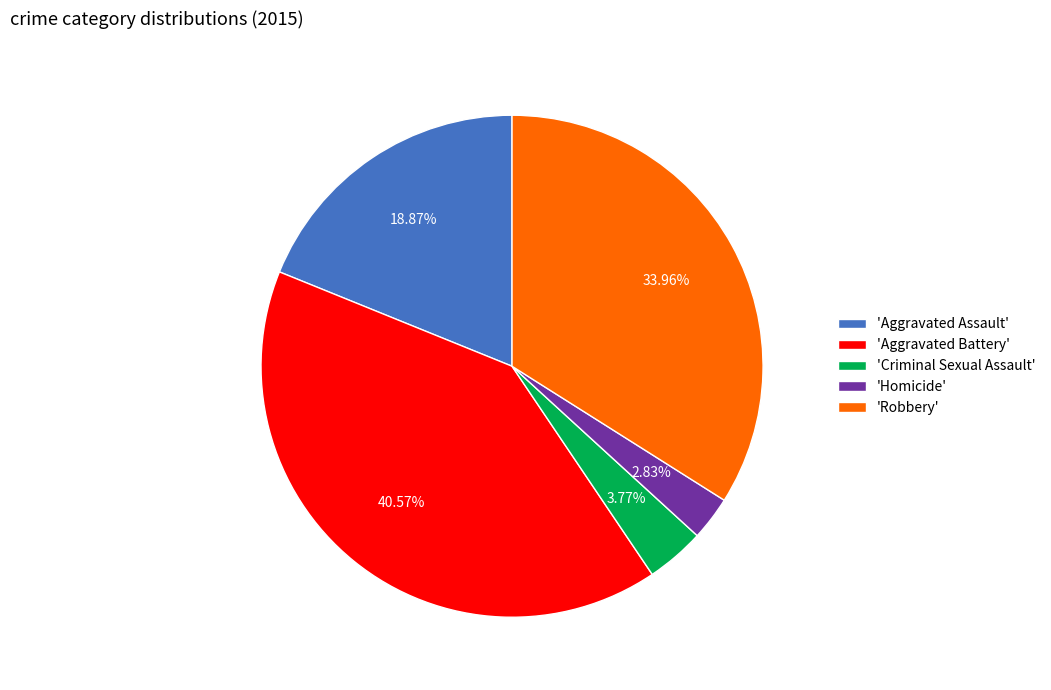

Does any single category account for the majority?

No